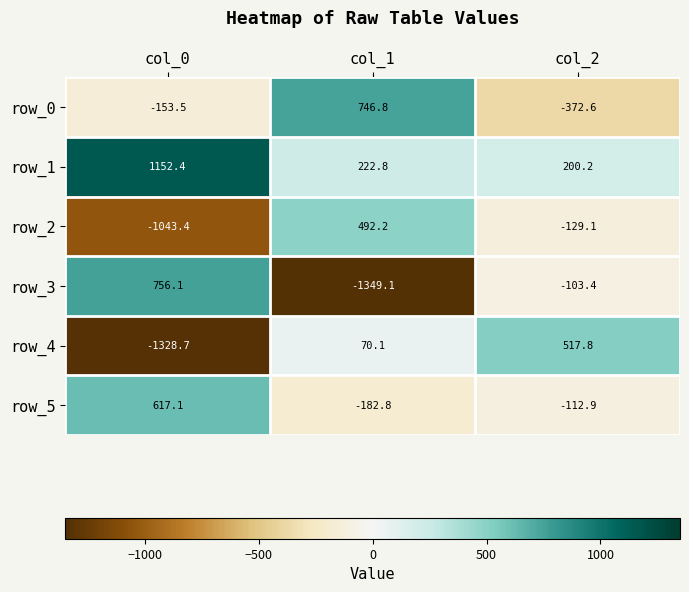

Read the row_5 value at col_2.

-112.9